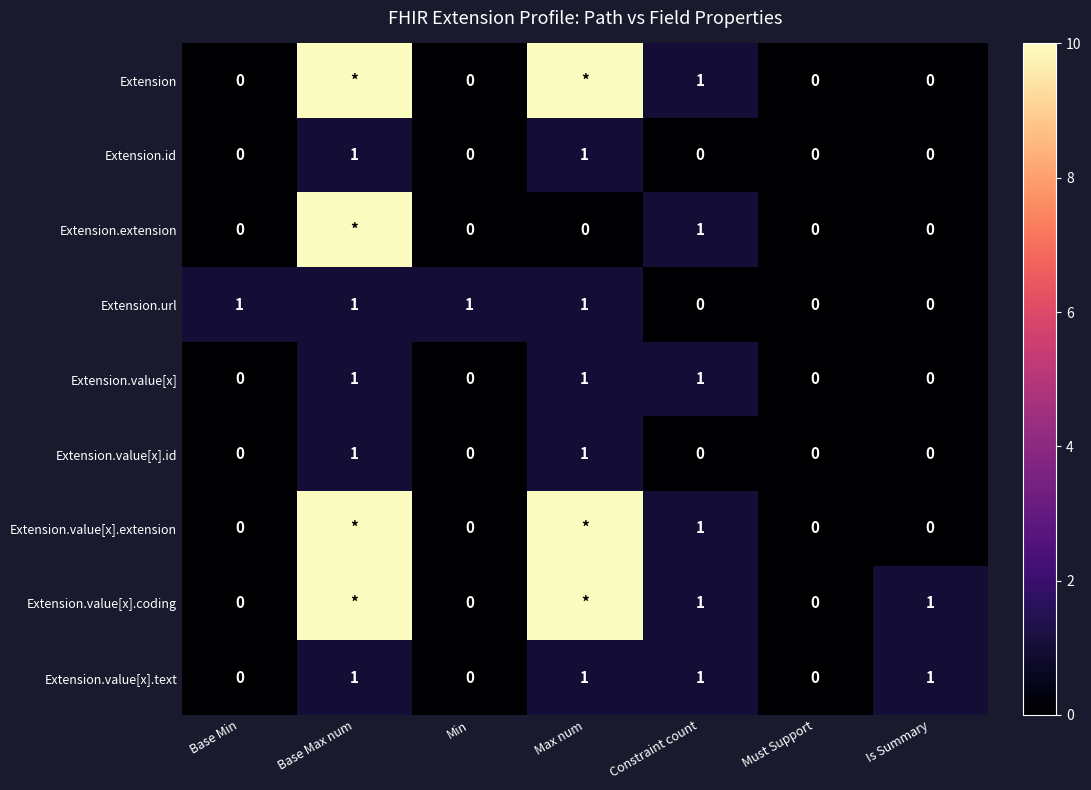

At which category is the sum across all series the highest?

Base Max num